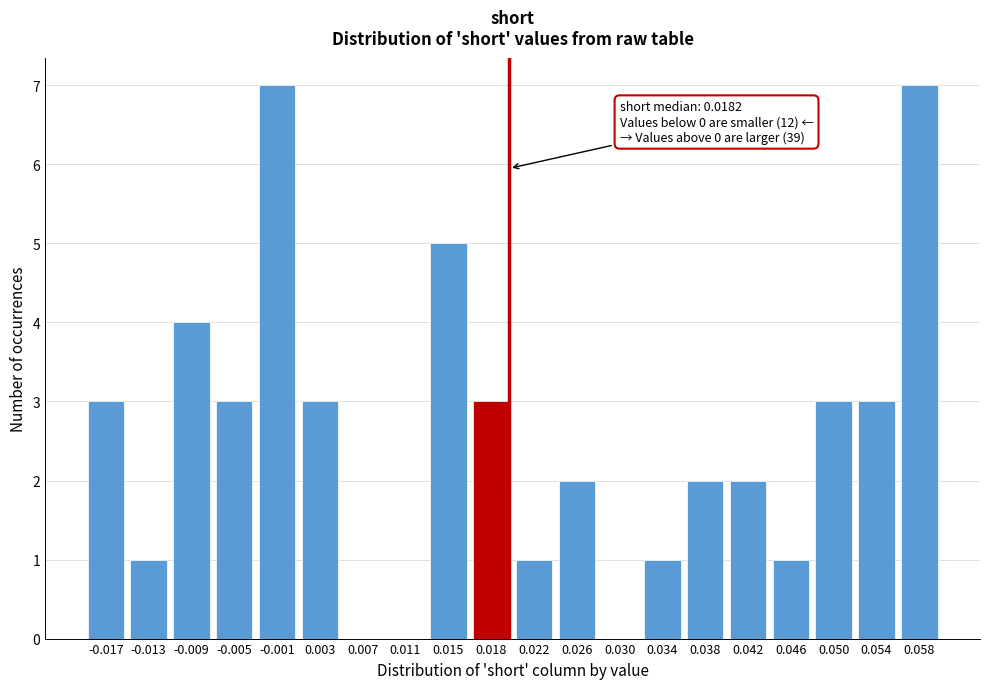

Reading left to right, transcribe all the data shown in this chart.

-0.017=3	-0.013=1	-0.009=4	-0.005=3	-0.001=7	0.003=3	0.007=0	0.011=0	0.015=5	0.018=3	0.022=1	0.026=2	0.030=0	0.034=1	0.038=2	0.042=2	0.046=1	0.050=3	0.054=3	0.058=7